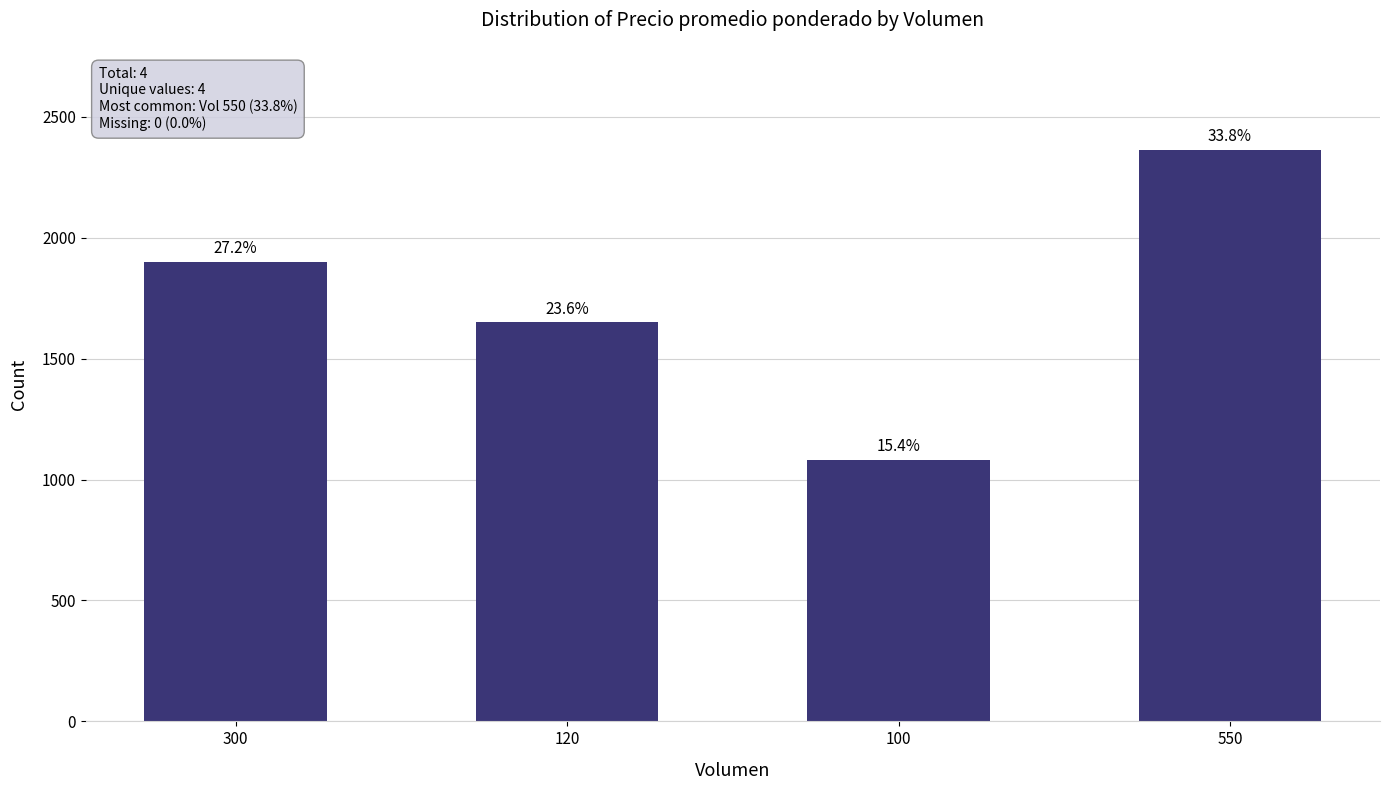

What position from the right is 550?

1